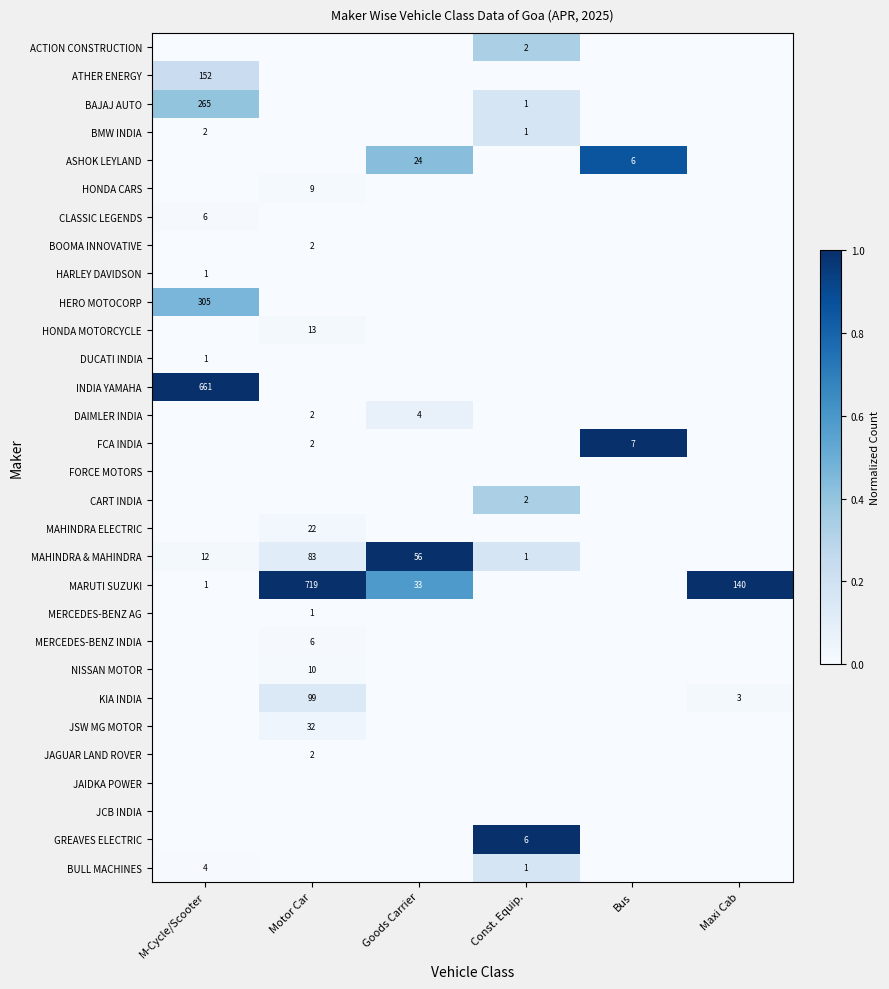

The value of MAHINDRA & MAHINDRA at Motor Car is 83. True or false?

True